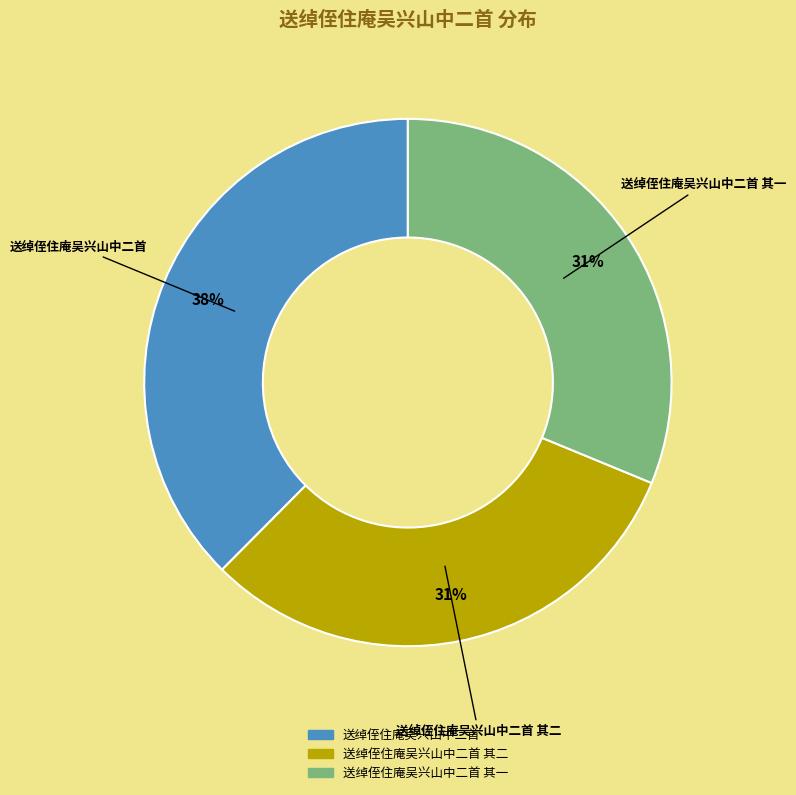

Does any single category account for the majority?

No